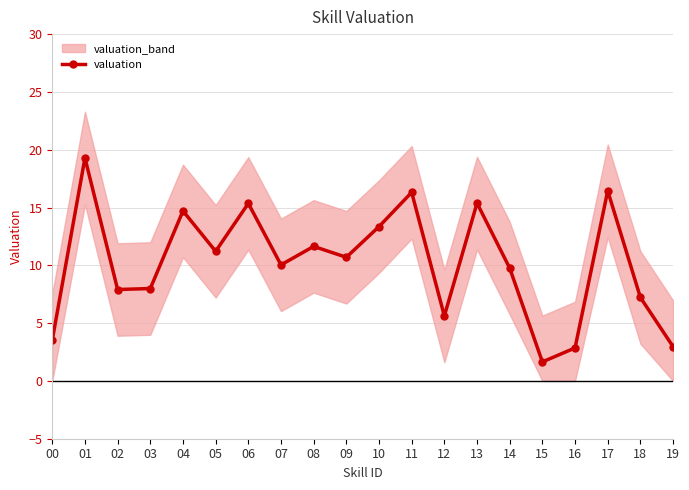

Rank the categories by value from lowest to highest.

15, 16, 19, 00, 12, 18, 02, 03, 14, 07, 09, 05, 08, 10, 04, 06, 13, 11, 17, 01